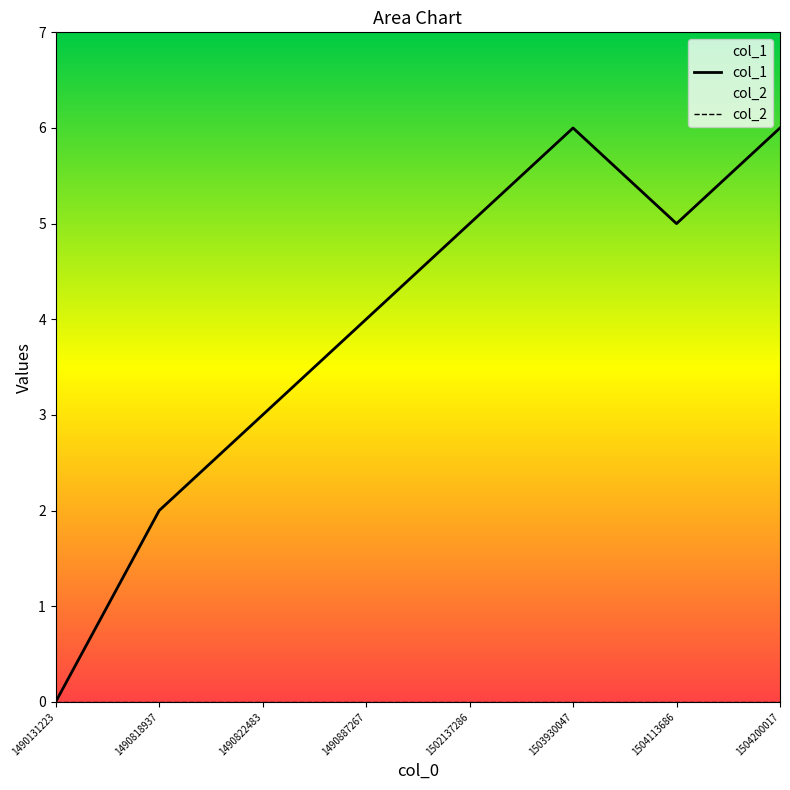

Reading right to left, extract all data points from this chart.

1504200017=6	1504113686=5	1503930047=6	1502137286=5	1490887267=4	1490822483=3	1490818937=2	1490131223=0